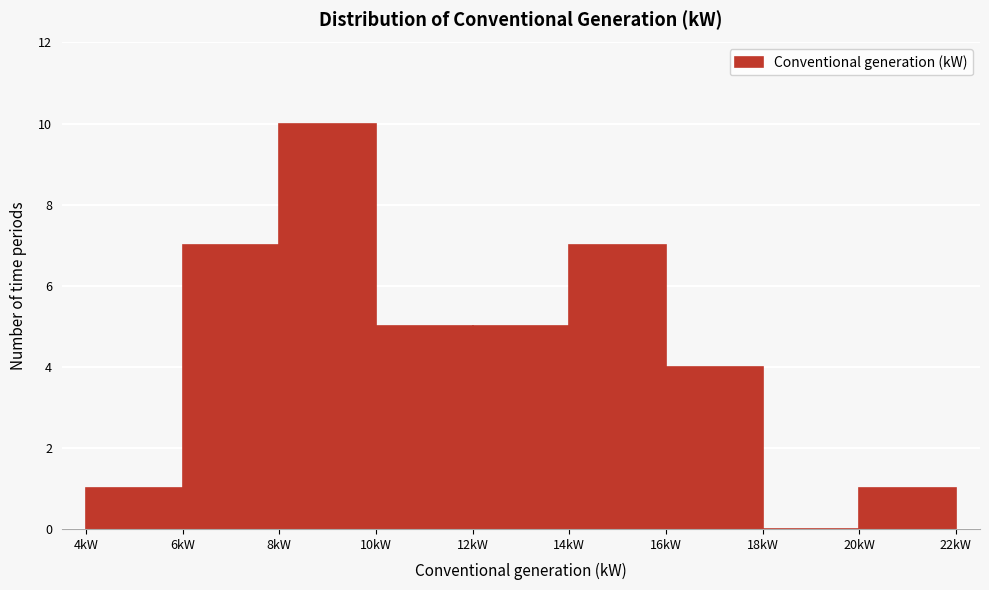

Reading left to right, list every bar in this chart as the range it spans on the x-axis followed by its height. The values are not printed on the chart, so give them approximately, as read against the axis.

4 to 6: 1
6 to 8: 7
8 to 10: 10
10 to 12: 5
12 to 14: 5
14 to 16: 7
16 to 18: 4
18 to 20: 0
20 to 22: 1